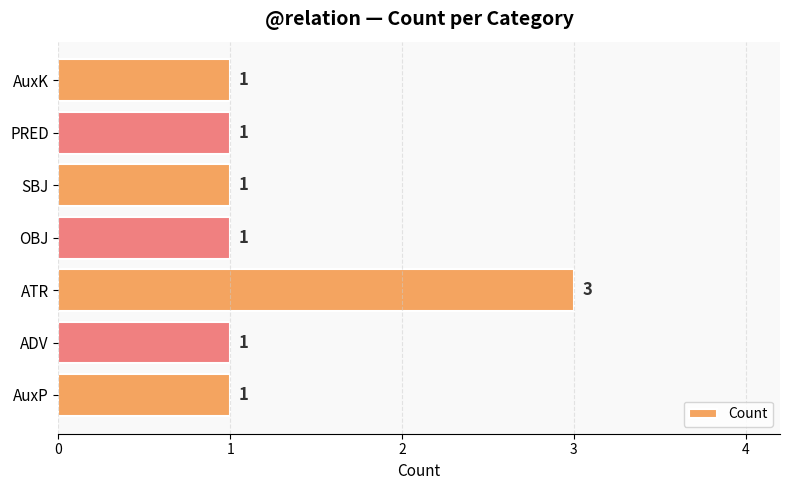

Reading bottom to top, what are all the values shown in this chart?

AuxP=1	ADV=1	ATR=3	OBJ=1	SBJ=1	PRED=1	AuxK=1